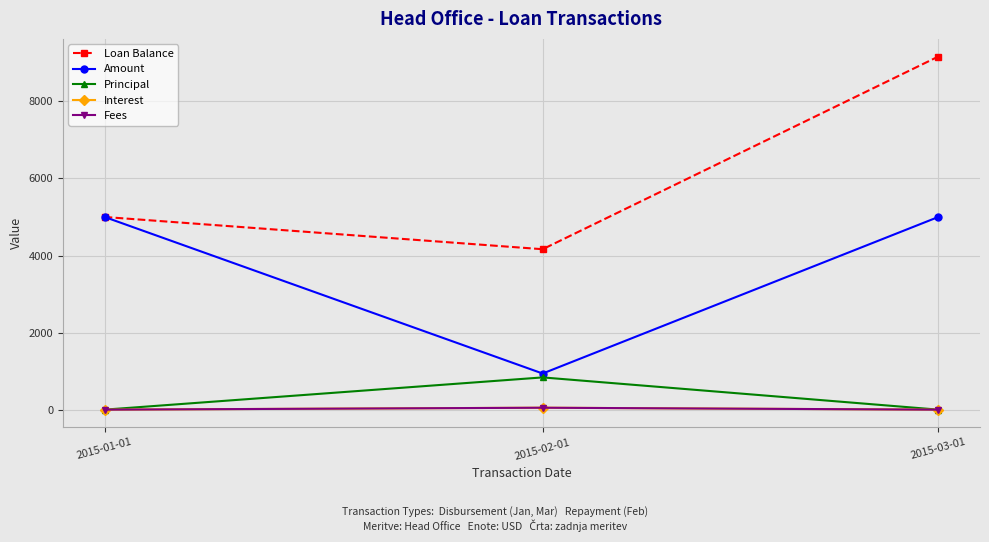

What is the spread (max minus min) of values at 2015-03-01?

9163.2